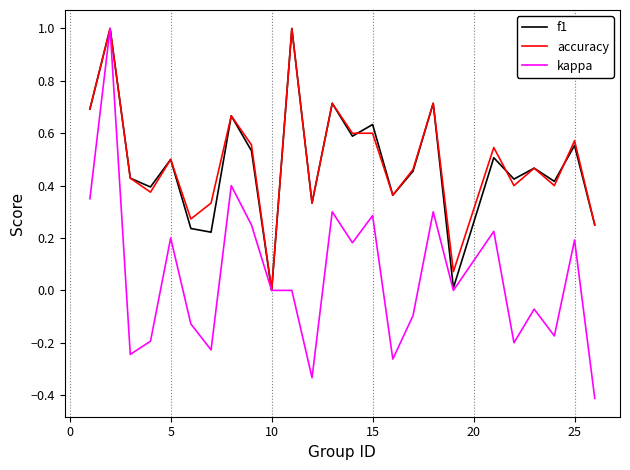

What is the maximum value shown in the chart?

1.0